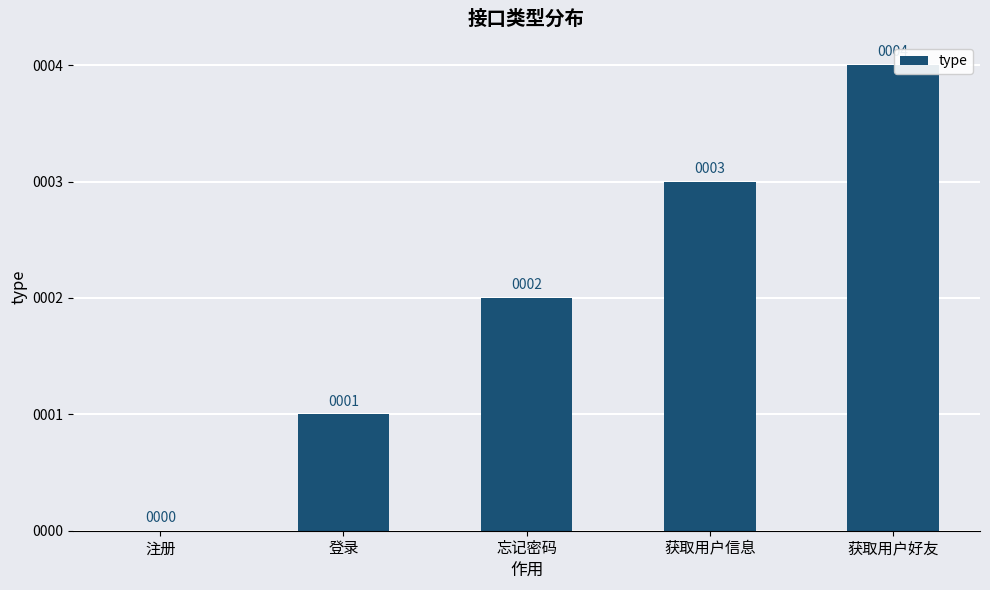

True or false: the data shows 1 at 登录.

True